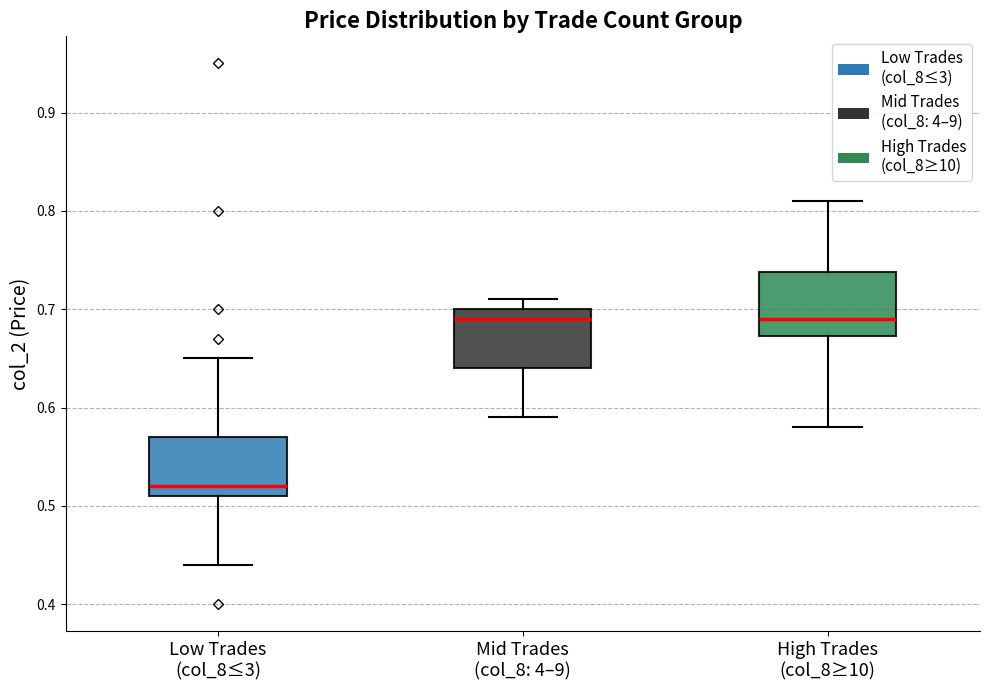

Reading left to right, transcribe this box plot: for each box, give where its median line is, the range the box spans, and where its two whiskers end, as read against the y-axis. The values are not printed on the chart, so give them approximately, as read against the axis.

Low Trades (col_8≤3): median 0.52, box 0.51 to 0.57, whiskers 0.44 to 0.65
Mid Trades (col_8: 4–9): median 0.69, box 0.64 to 0.70, whiskers 0.59 to 0.71
High Trades (col_8≥10): median 0.69, box 0.67 to 0.74, whiskers 0.58 to 0.81